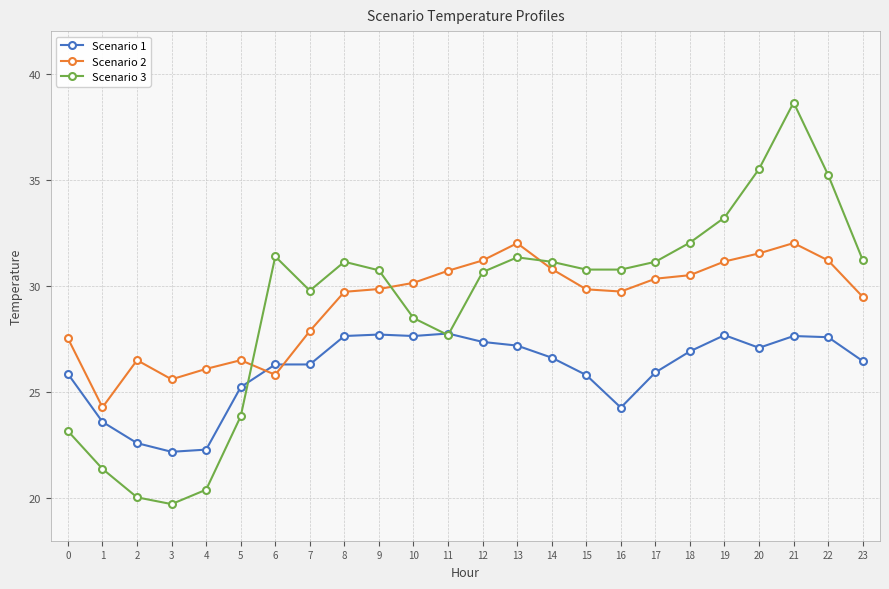

At how many categories does at least one series exceed 37?

1